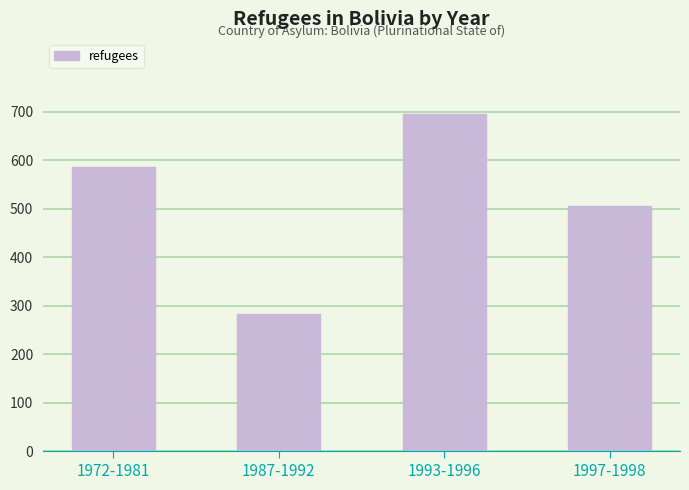

Where is the data nearest to the value 488?

1997-1998